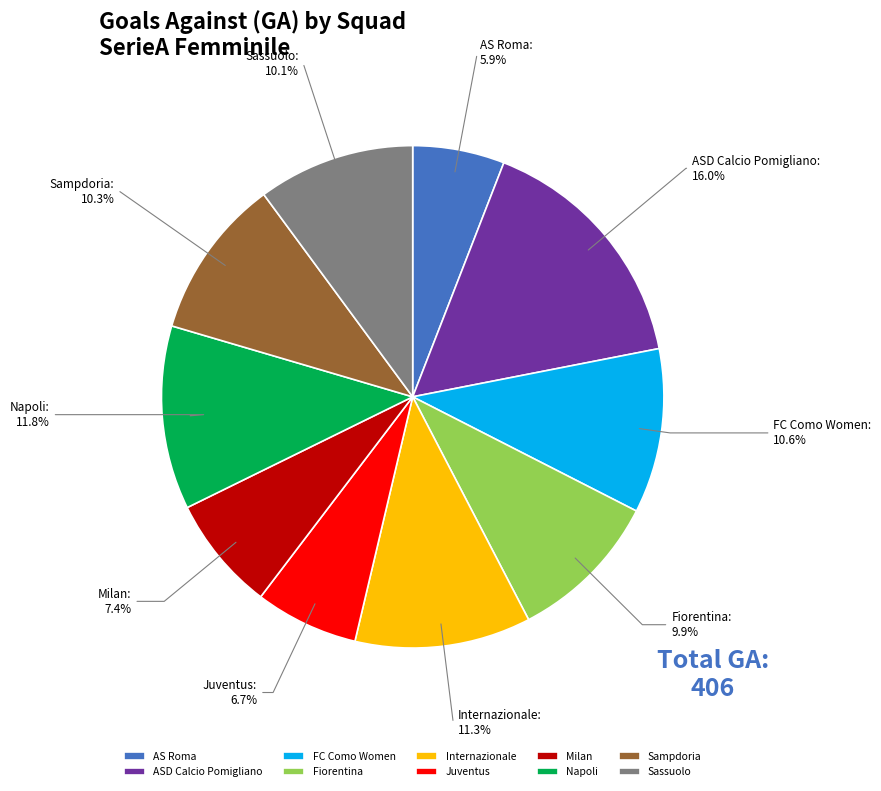

Which has a higher value, Fiorentina or FC Como Women?

FC Como Women